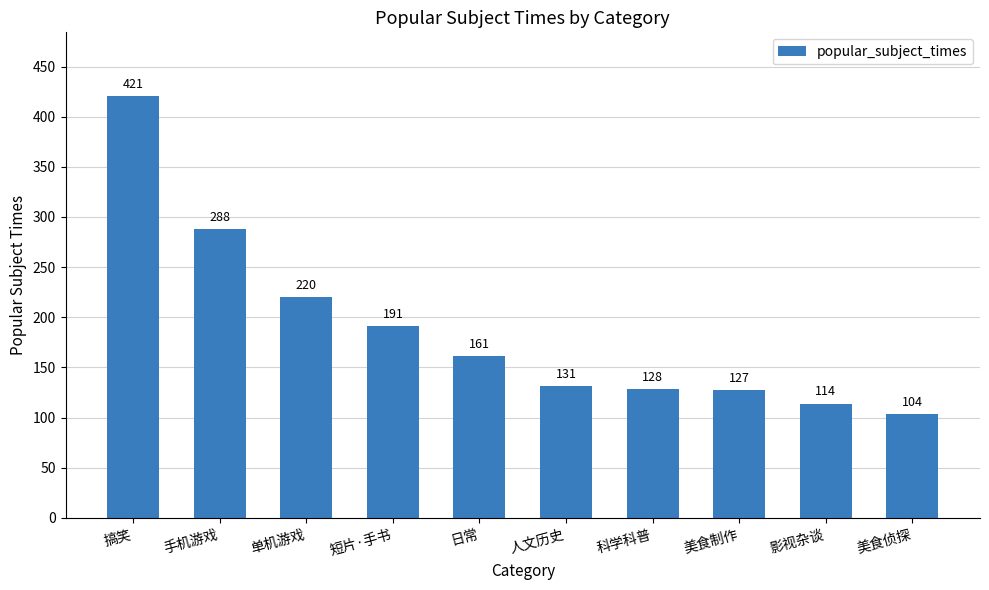

How many bars are there in total?

10